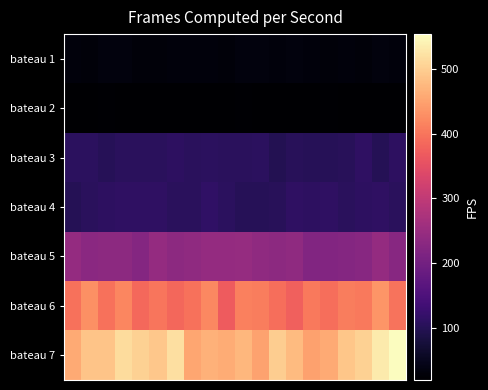

Reading left to right, extract all data points from this chart.

bateau 1: 32.4	30.2	33.1	33.4	28.8	29.8	32.1	31.4	31.8	30.5	33.3	33.1	32.0	33.7	32.6	30.5	32.5	30.3	33.3	31.8
bateau 2: 21.1	20.5	22.5	21.1	20.8	20.9	21.8	21.6	21.7	21.7	23.5	20.8	20.7	20.4	21.9	22.4	21.1	20.4	20.4	21.9
bateau 3: 109.5	108.4	102.1	106.8	106.2	106.7	110.2	106.8	109.2	105.9	107.1	108.9	97.9	103.9	103.1	102.2	104.1	113.5	101.0	110.7
bateau 4: 100.2	107.6	110.3	112.7	113.3	113.8	107.5	106.9	114.1	108.4	102.5	103.2	104.4	112.2	110.2	113.2	107.1	110.3	112.9	107.8
bateau 5: 244.0	230.7	234.2	234.0	224.3	244.4	233.0	238.7	244.3	243.9	246.5	237.4	233.5	237.6	218.4	221.3	222.8	226.7	243.3	227.7
bateau 6: 396.0	429.9	396.4	418.5	384.8	399.5	384.5	396.8	420.6	368.8	412.4	408.4	391.6	374.4	405.1	392.9	408.3	404.1	436.0	398.8
bateau 7: 458.2	487.2	488.2	515.7	503.1	491.5	518.2	454.2	467.5	460.5	473.5	449.7	498.2	477.5	447.4	458.4	490.5	503.1	531.1	553.3